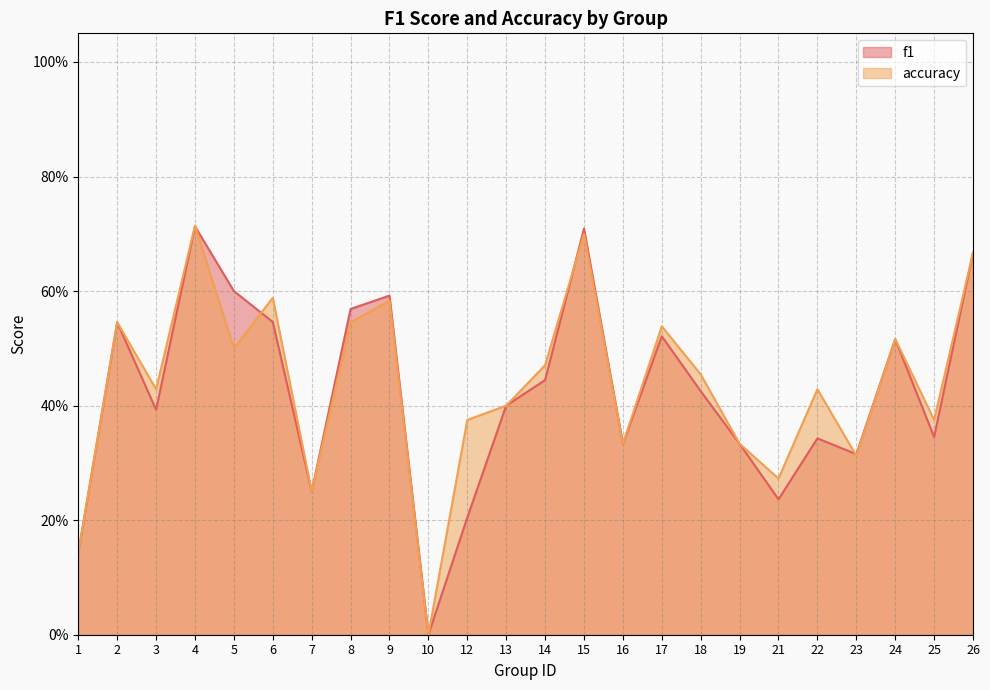

What is the total value across all series at 5?

1.1